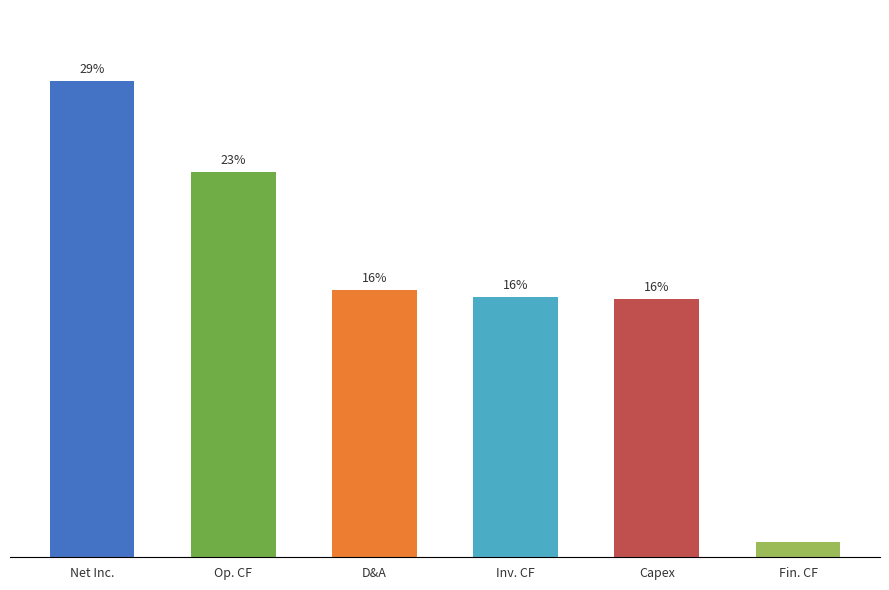

At which label is the value closest to 14?

Capex